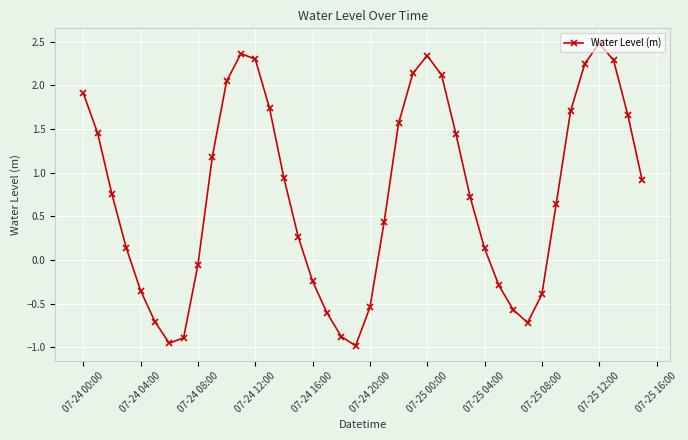

What is the average value?

0.7